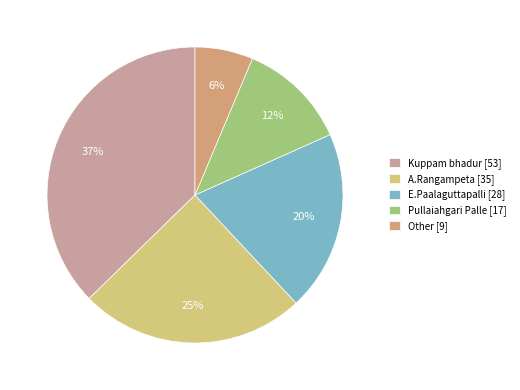

How many segments does this pie chart have?

5